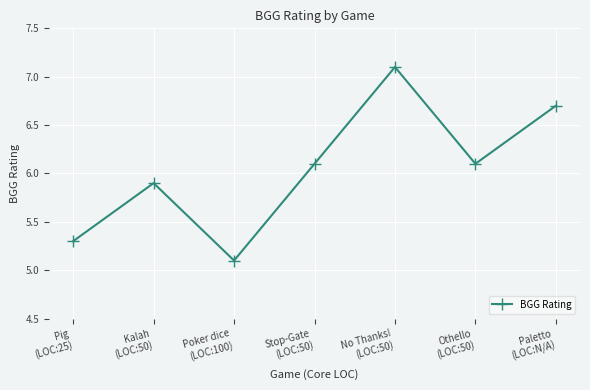

What is the change in value from Pig
(LOC:25) to Stop-Gate
(LOC:50)?

+0.8